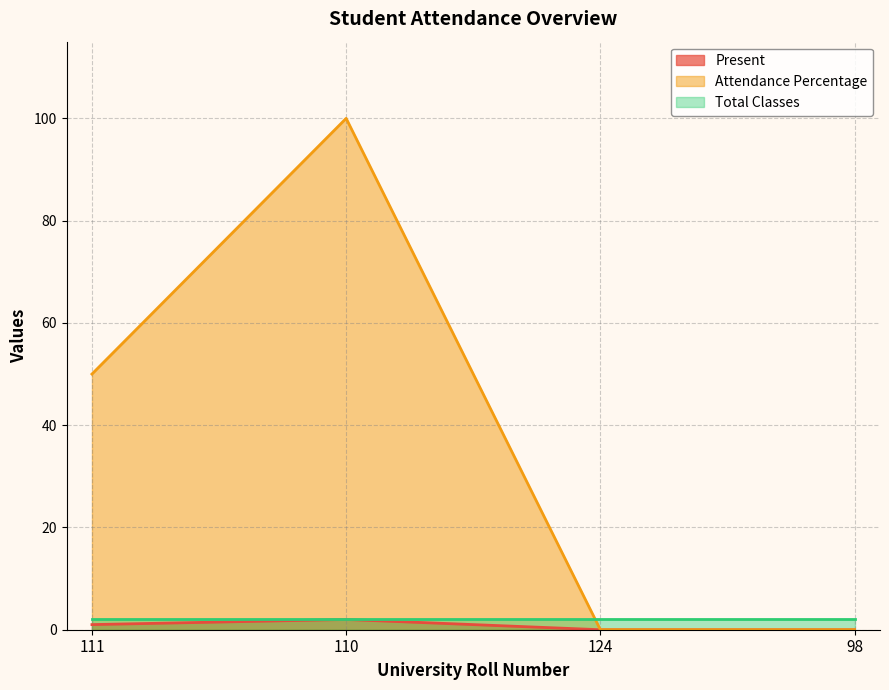

True or false: Present and Attendance Percentage intersect in this chart.

False